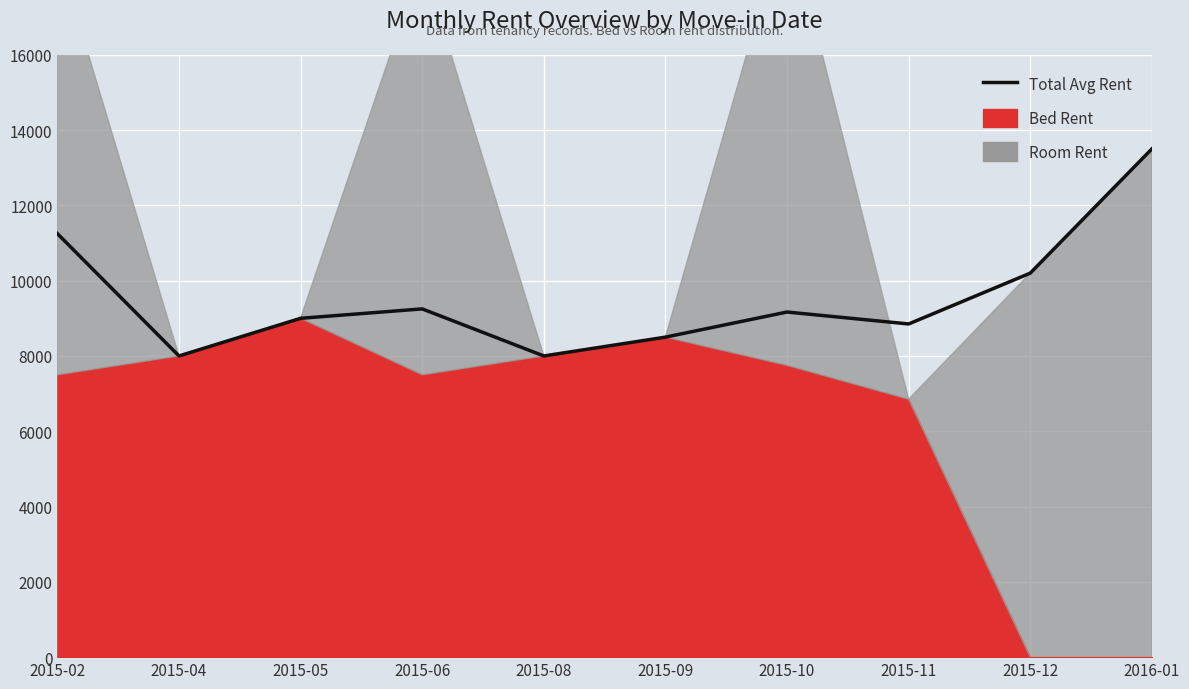

Reading left to right, extract all data points from this chart.

2015-02=11250	2015-04=8000	2015-05=9000	2015-06=9250	2015-08=8000	2015-09=8500	2015-10=9167	2015-11=8850	2015-12=10200	2016-01=13500